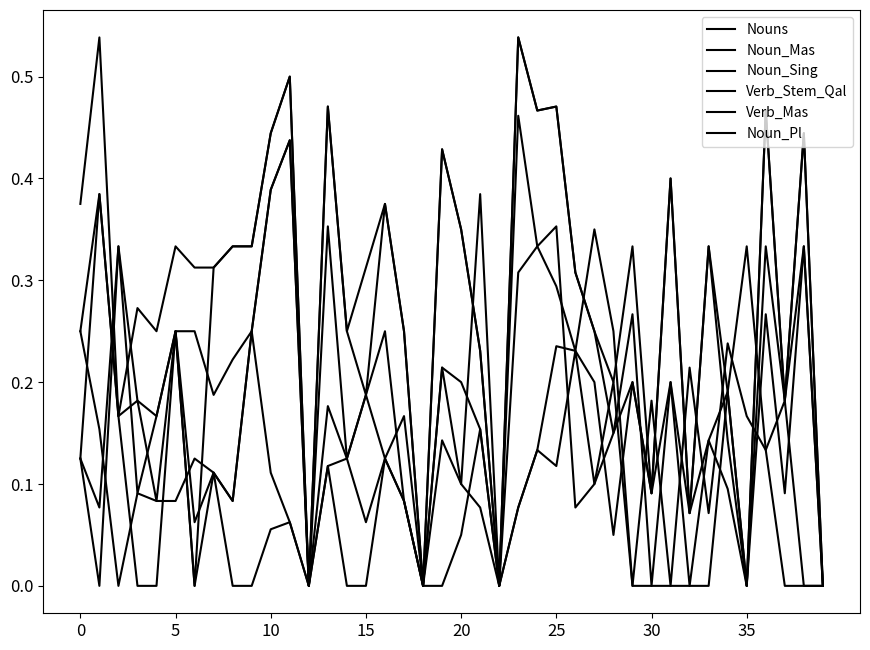

How many lines are shown in the chart?

6